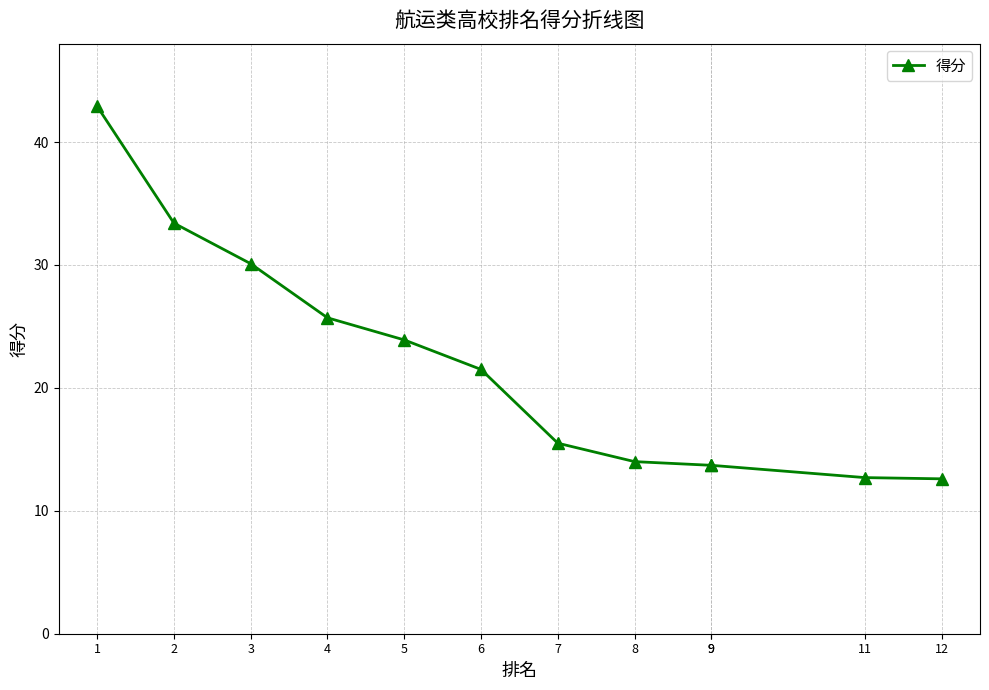

What is the difference between the maximum and minimum values?

30.3